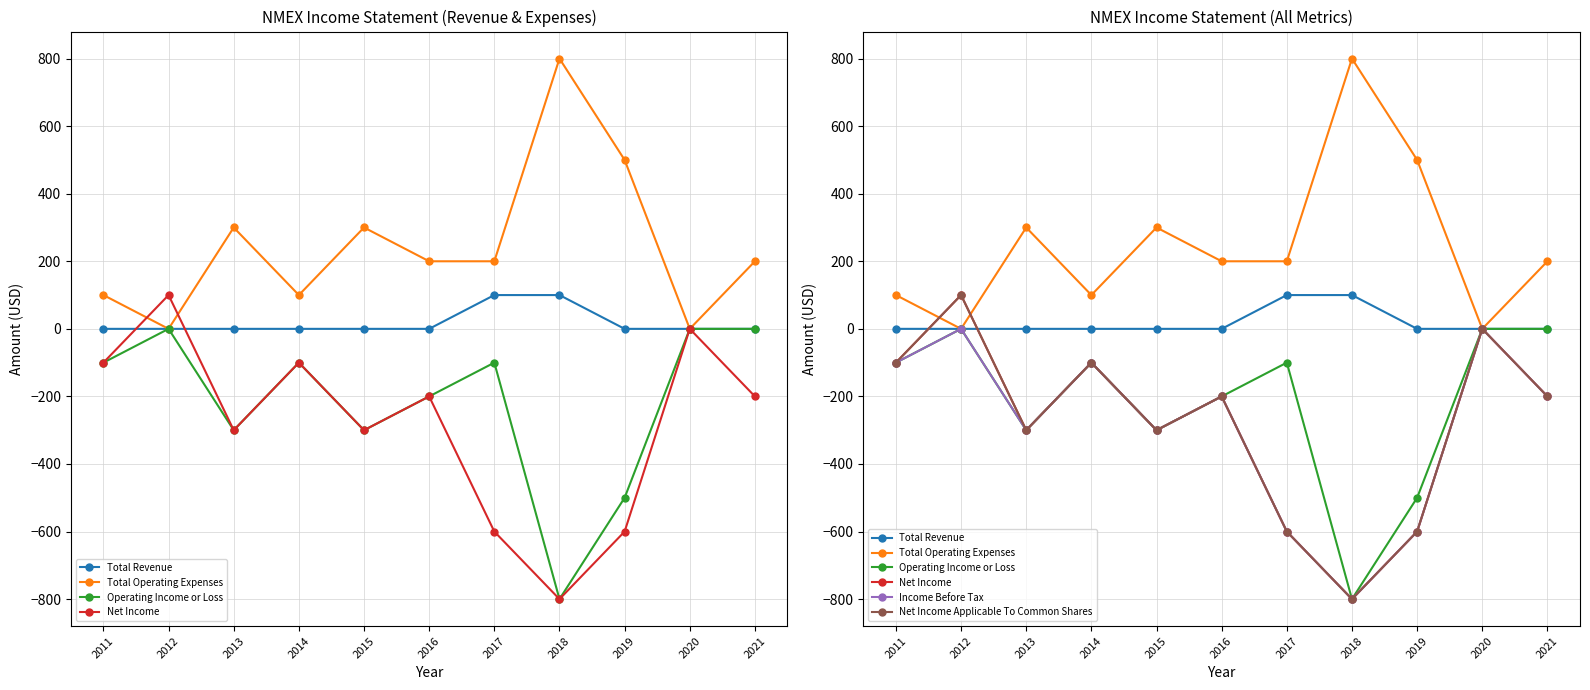

What is the value of the Net Income Applicable To Common Shares point at the 5th from the left?

-300